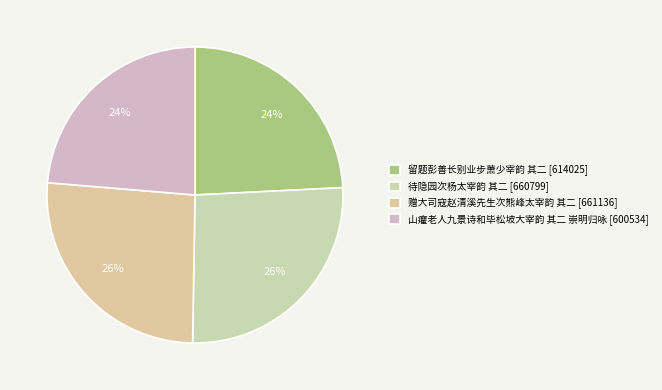

Is there a majority slice in this chart?

No